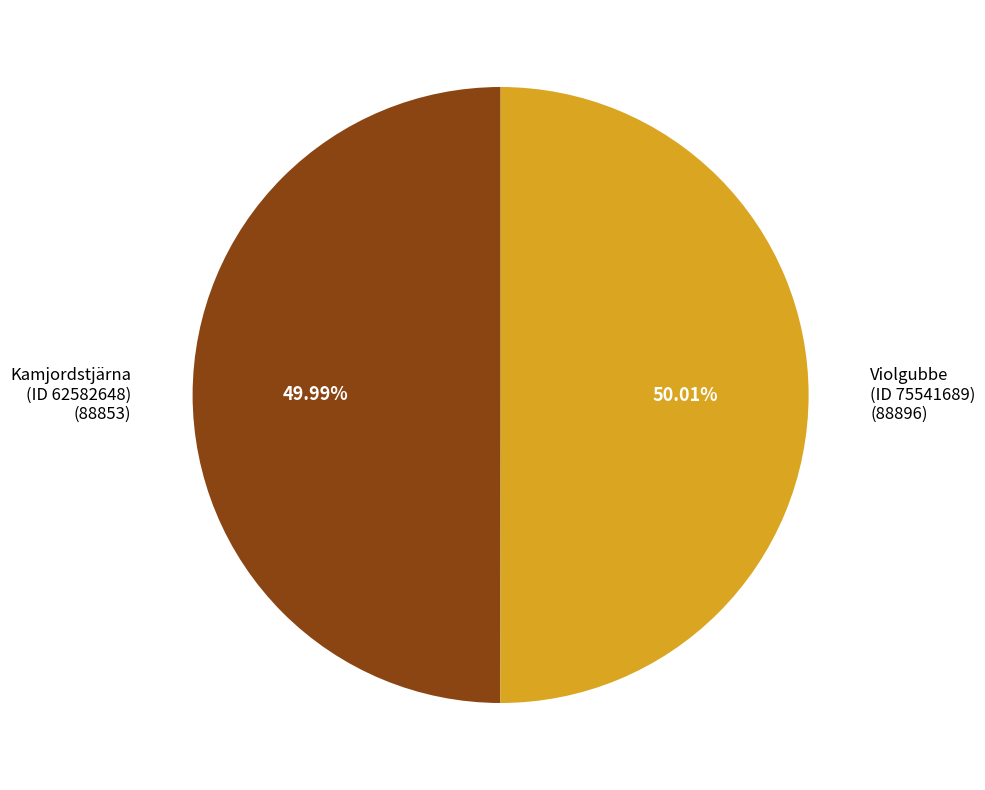

Is there any slice that represents more than half of the pie?

Yes